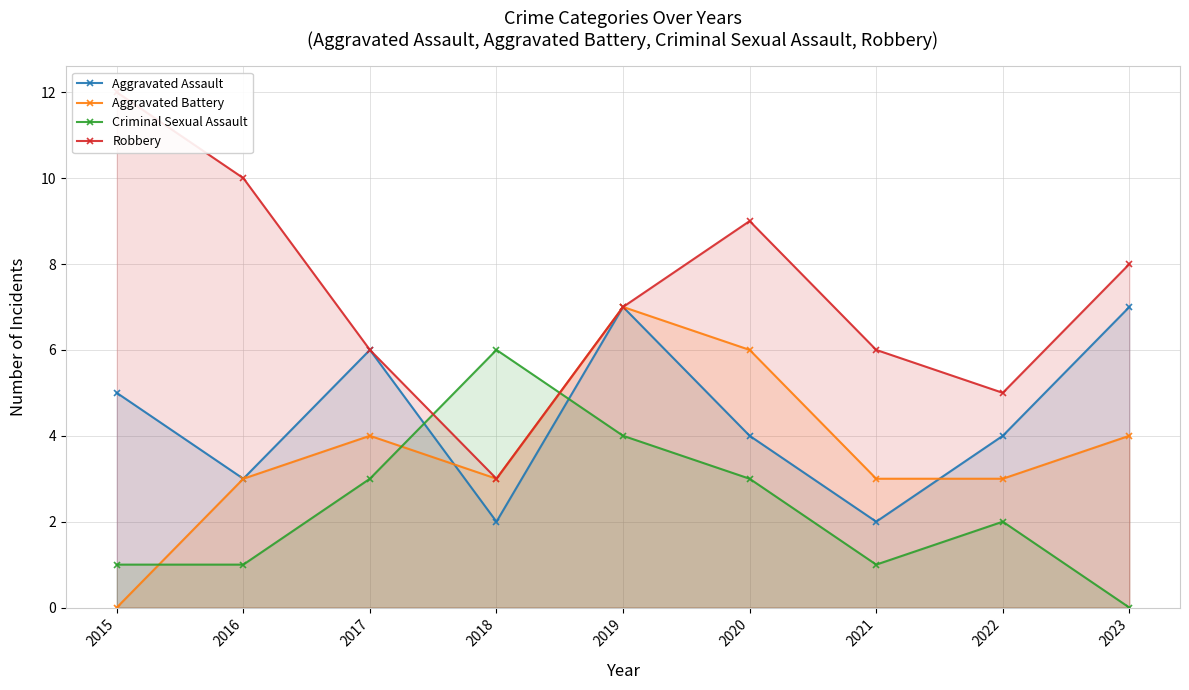

The value of Robbery at 2016 is 10. True or false?

True